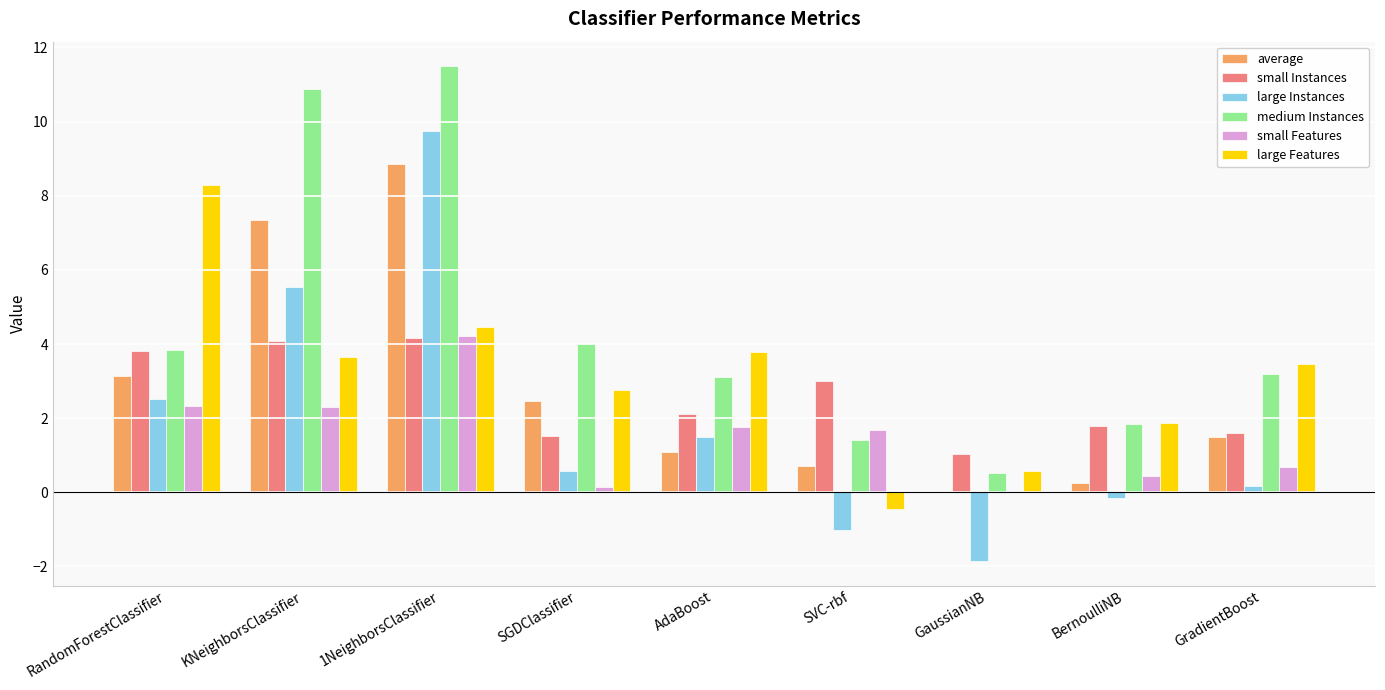

What value does the small Features series have at RandomForestClassifier?

2.3